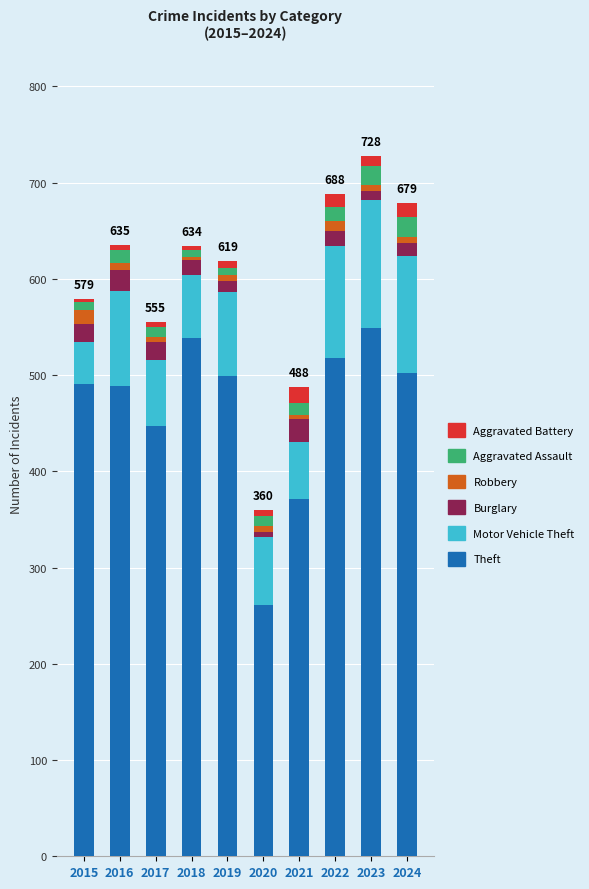

Which category has the lowest value in the Theft series?

2020